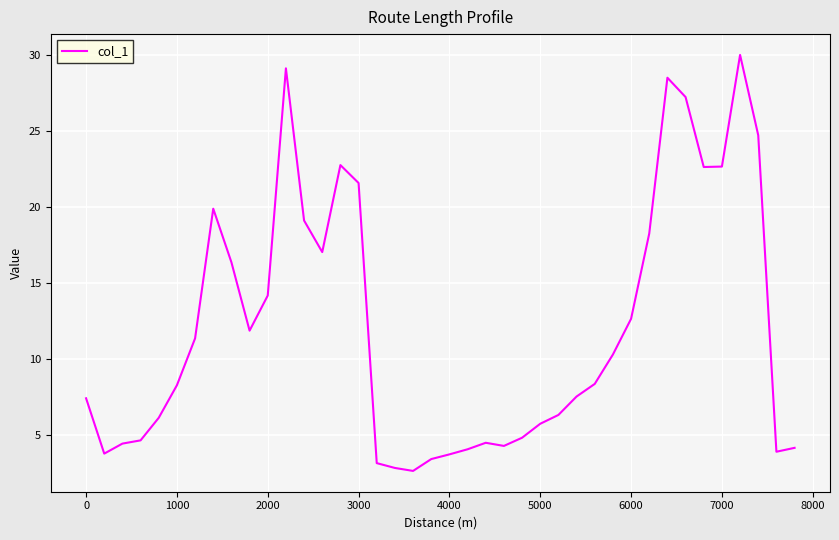

What is the greatest value displayed?

30.0